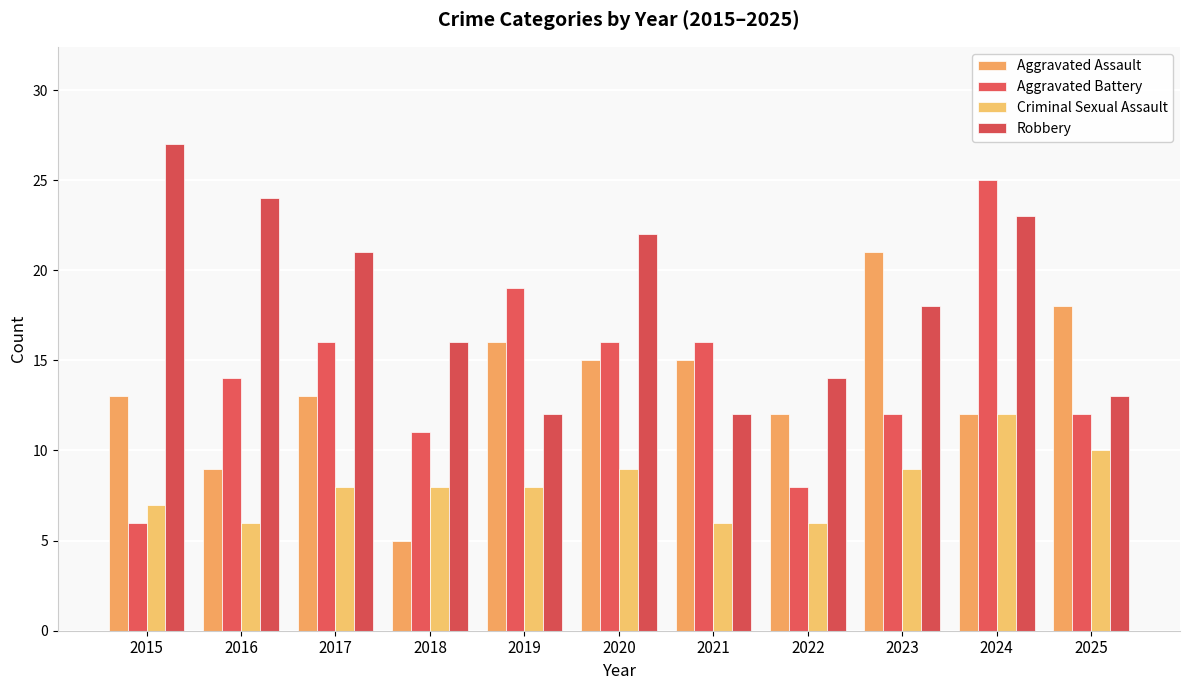

Is the value of Aggravated Battery at 2022 greater than the value of Criminal Sexual Assault at 2021?

Yes